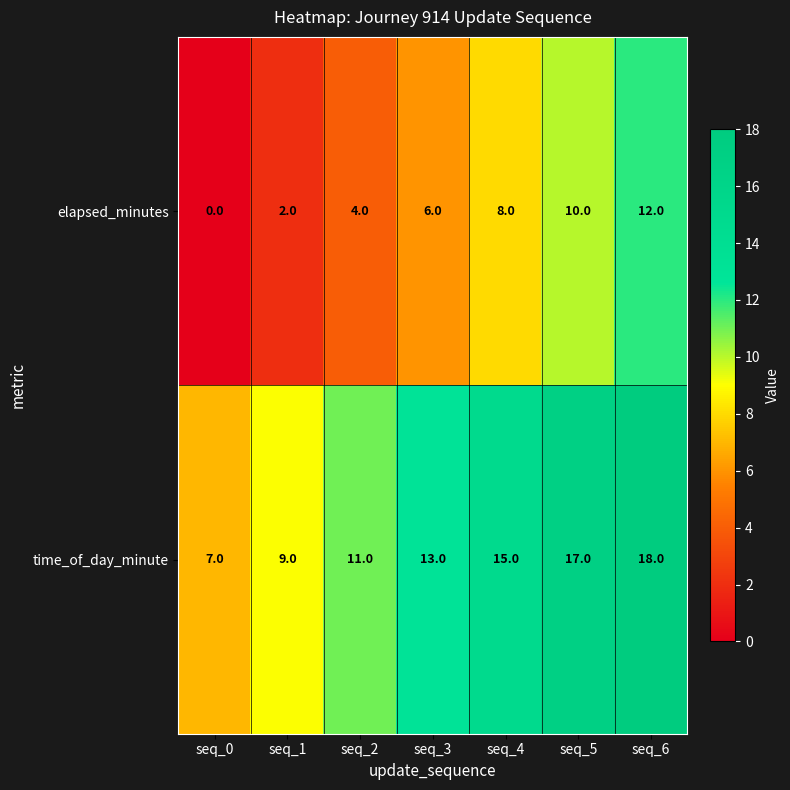

What is the spread (max minus min) of values at seq_2?

7